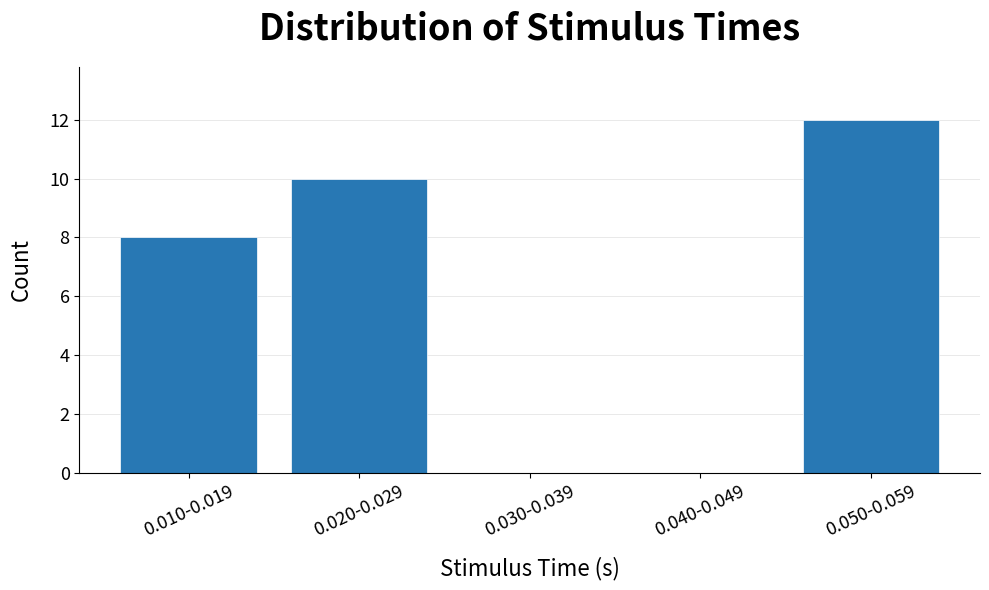

Reading left to right, extract all data points from this chart.

0.010-0.019=8	0.020-0.029=10	0.030-0.039=0	0.040-0.049=0	0.050-0.059=12